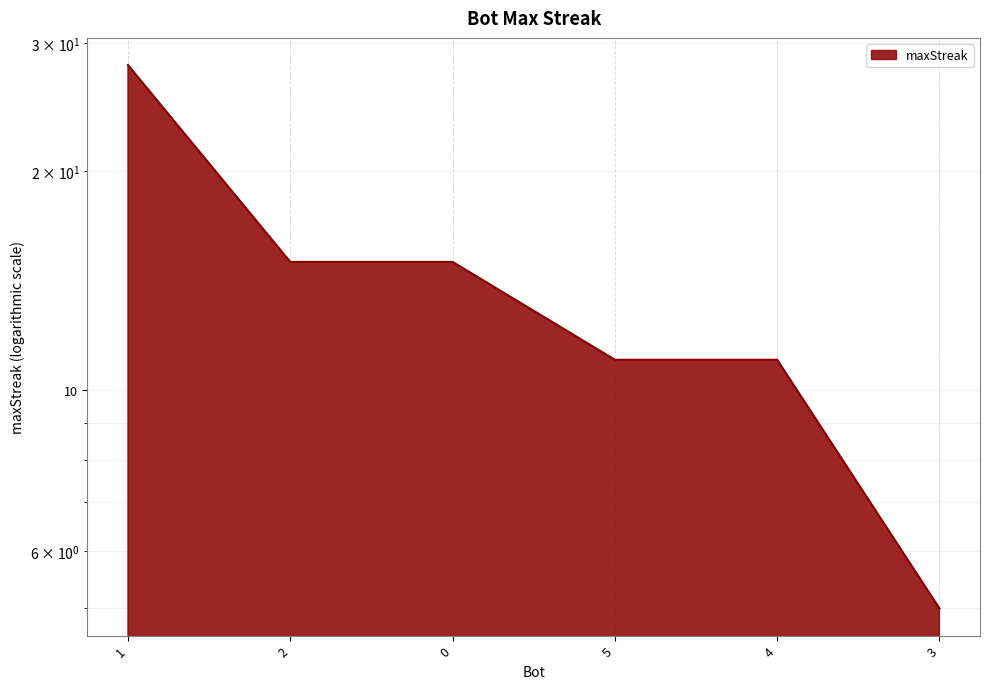

Reading left to right, what are all the values shown in this chart?

28	15	15	11	11	5